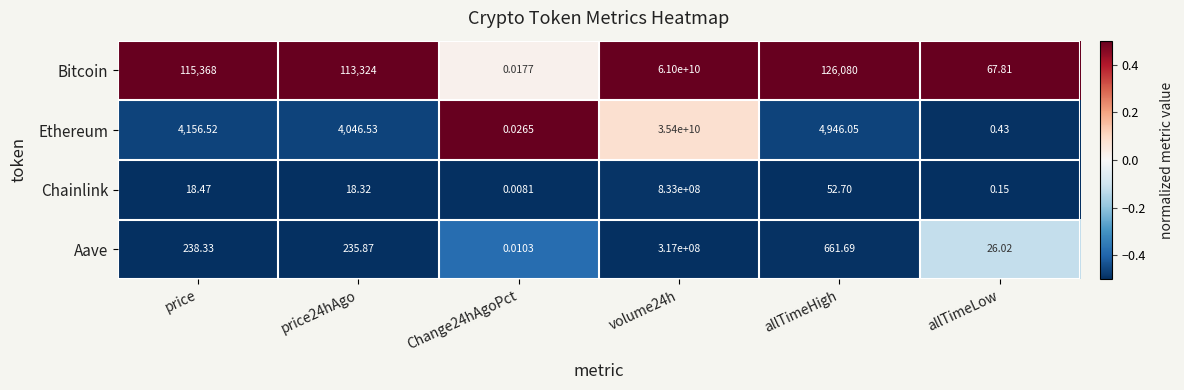

Which series has the largest total across all categories?

Bitcoin